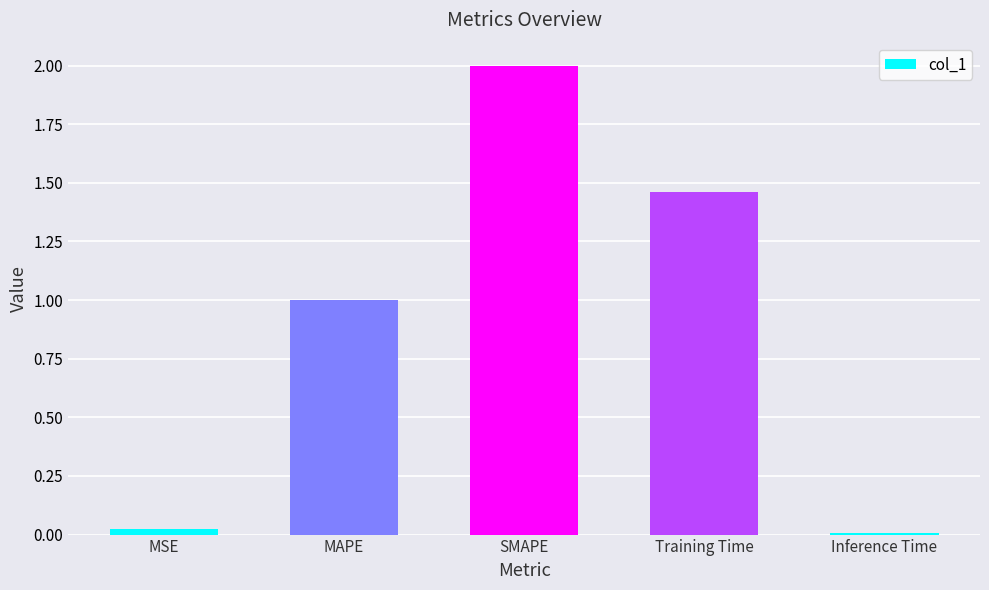

True or false: the data shows 2.0 at SMAPE.

True